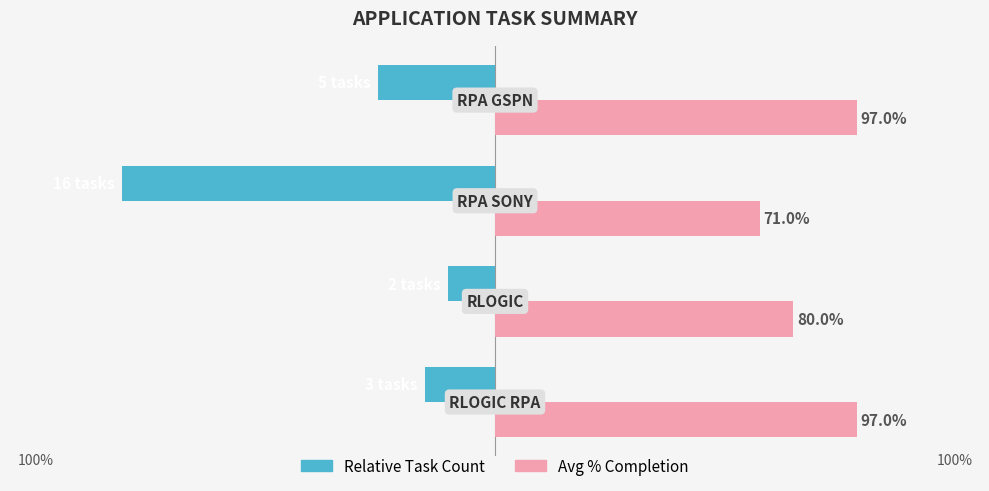

What are all the series names shown in the legend?

Relative Task Count, Avg % Completion